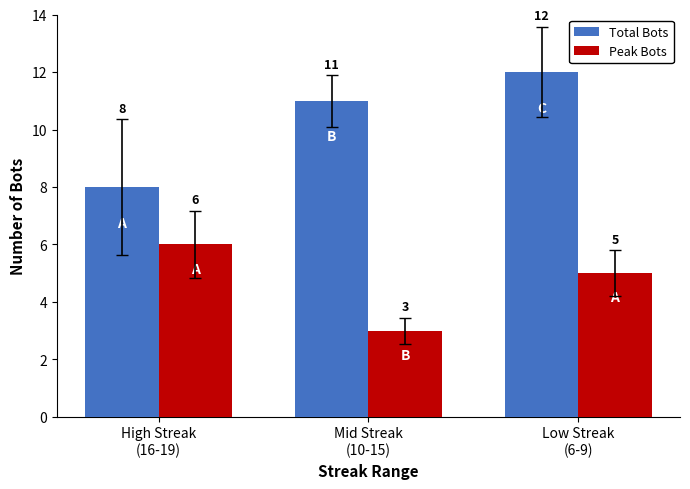

List the labels in order of Total Bots value, smallest first.

High Streak
(16-19), Mid Streak
(10-15), Low Streak
(6-9)